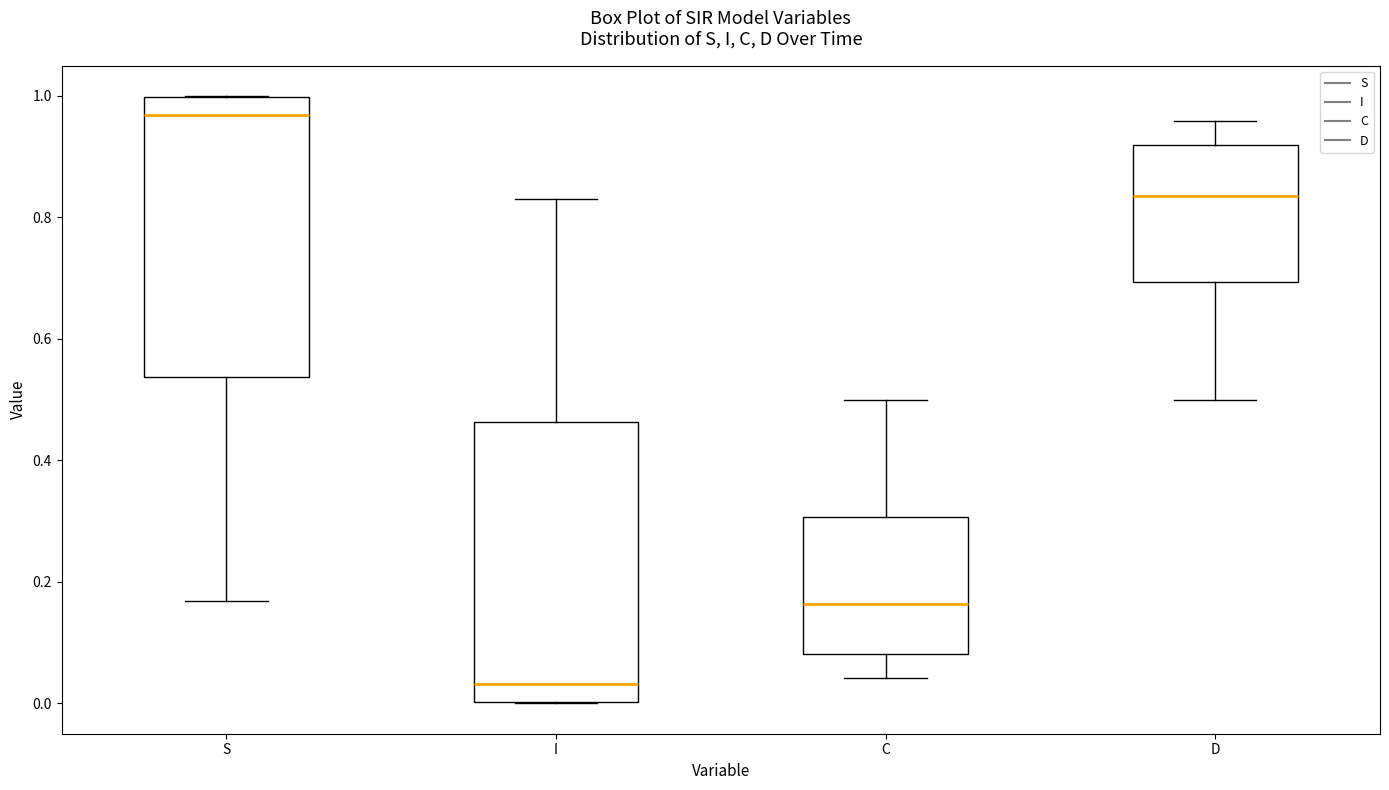

Which box's median line is the highest?

S